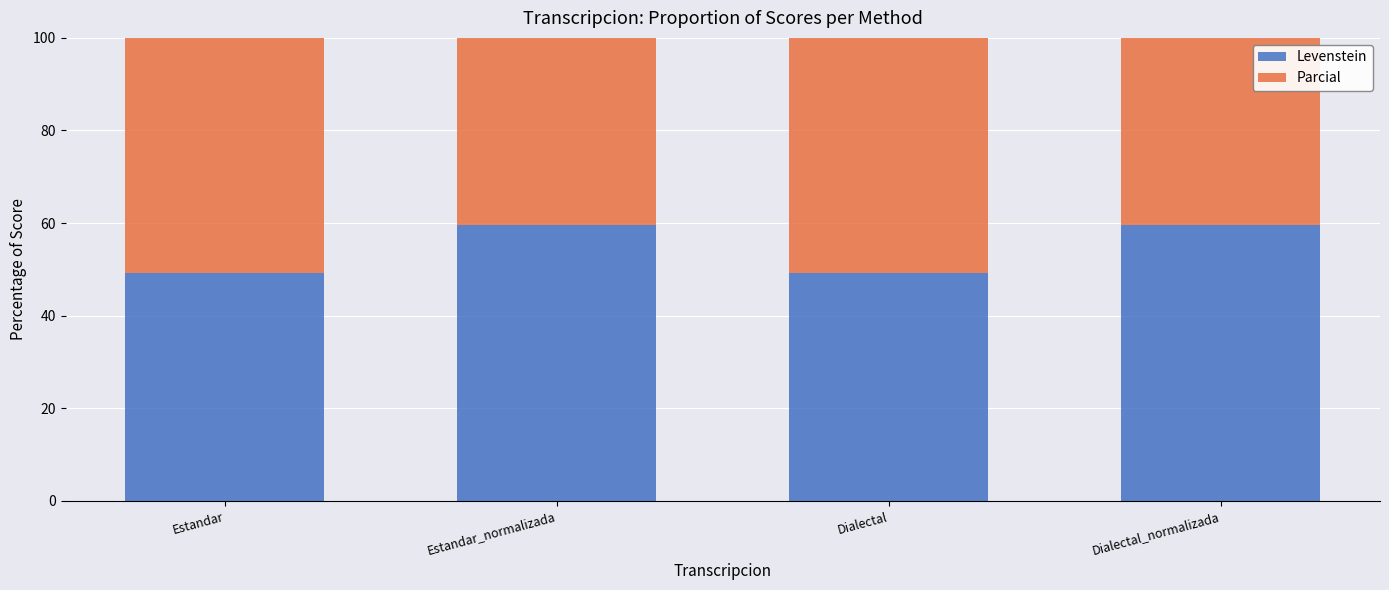

Where is Parcial nearest to the value 78?

Estandar